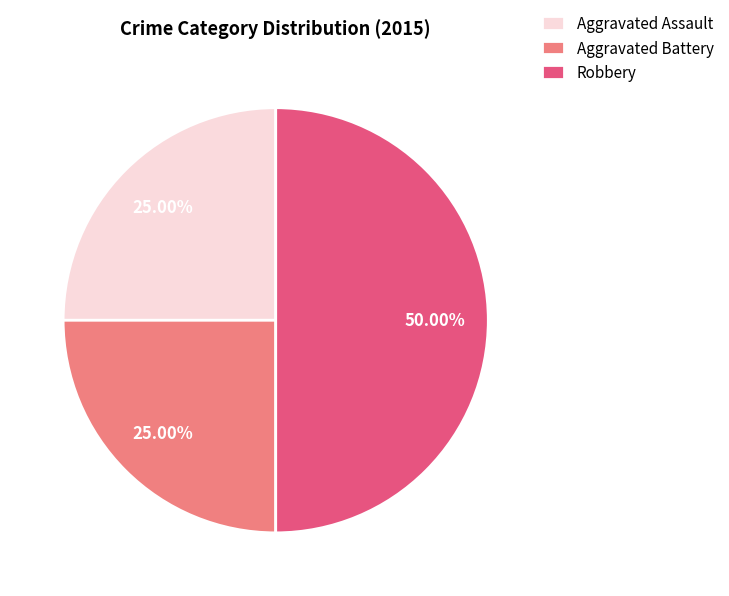

Which slice is the largest?

Robbery